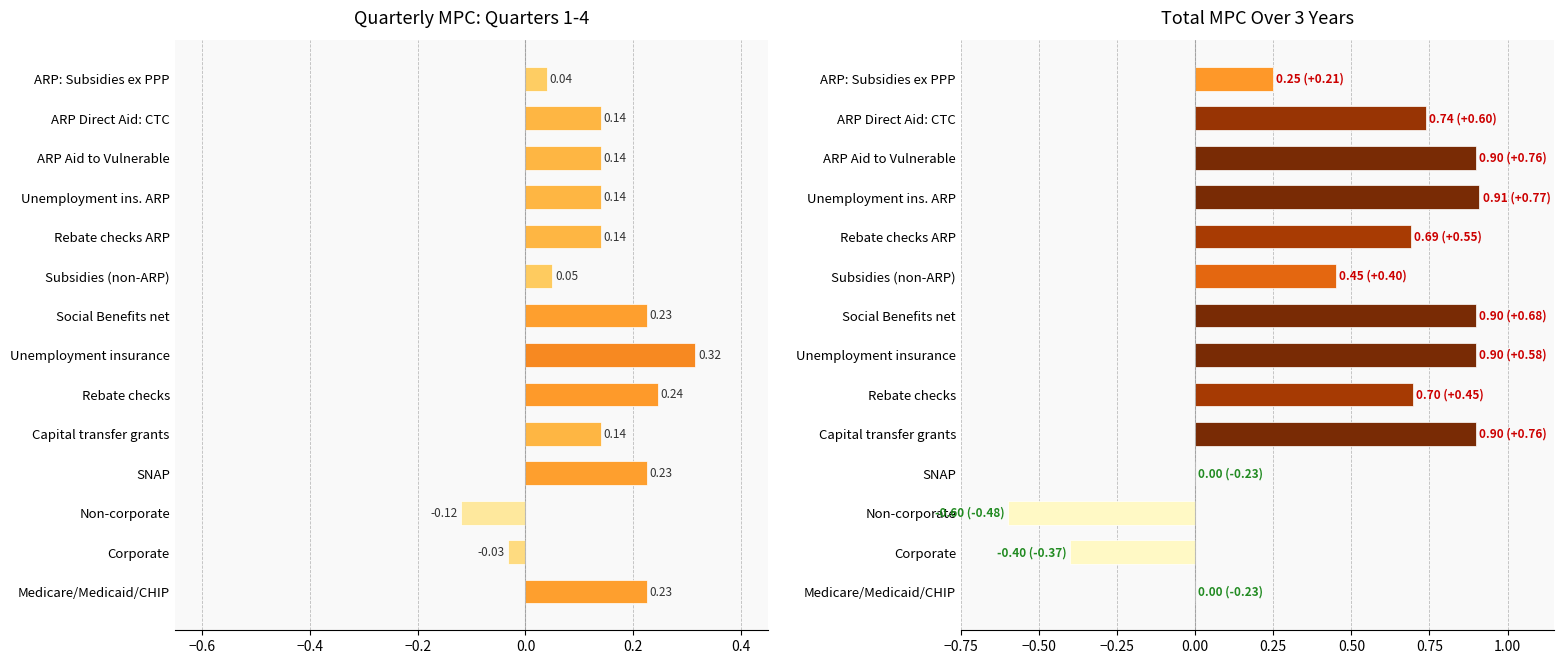

Is it true that Quarter 1 MPC equals 0.0 at ARP: Subsidies ex PPP?

True